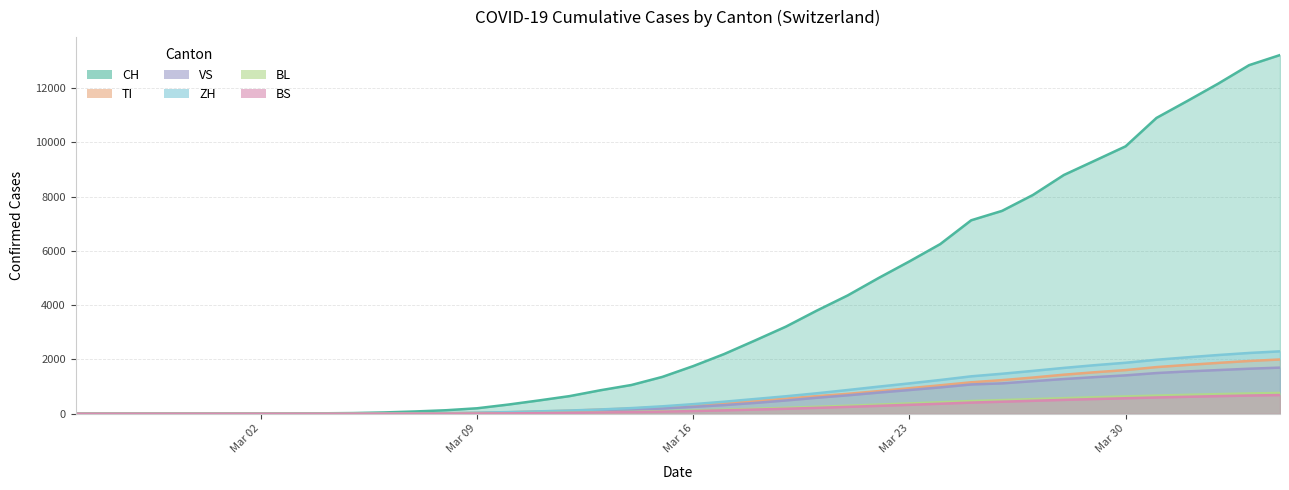

At which label is VS closest to 850?

Mar 23